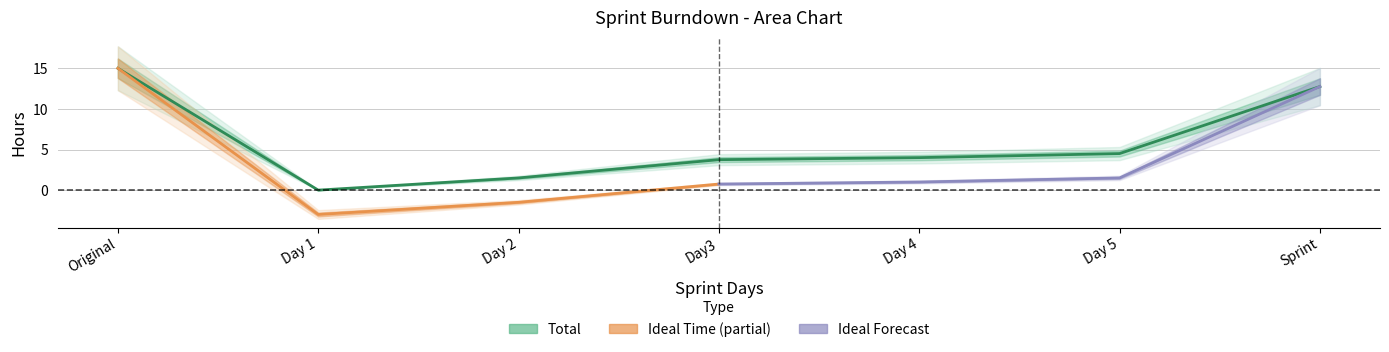

The chart shows a value of 0.0 at Day 1. True or false?

True